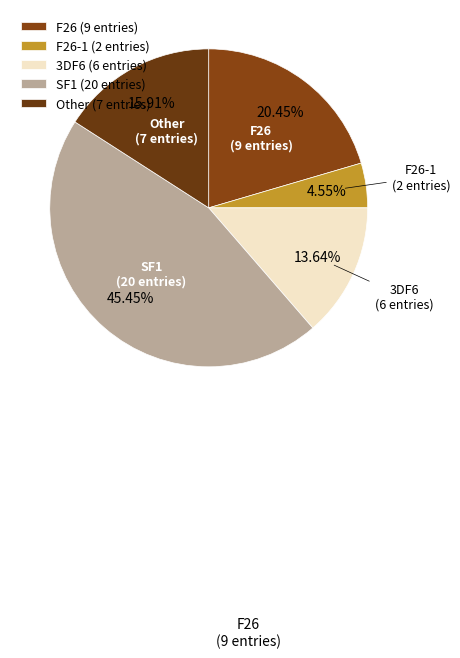

Combined, what portion of the pie is F26 and SF1?

65.9%